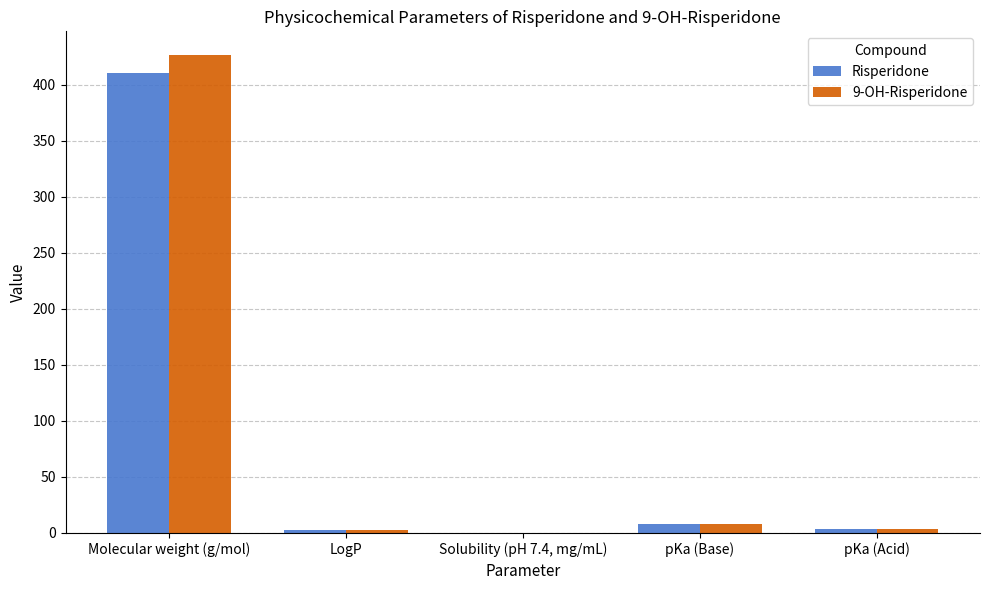

At which category is the sum across all series the highest?

Molecular weight (g/mol)